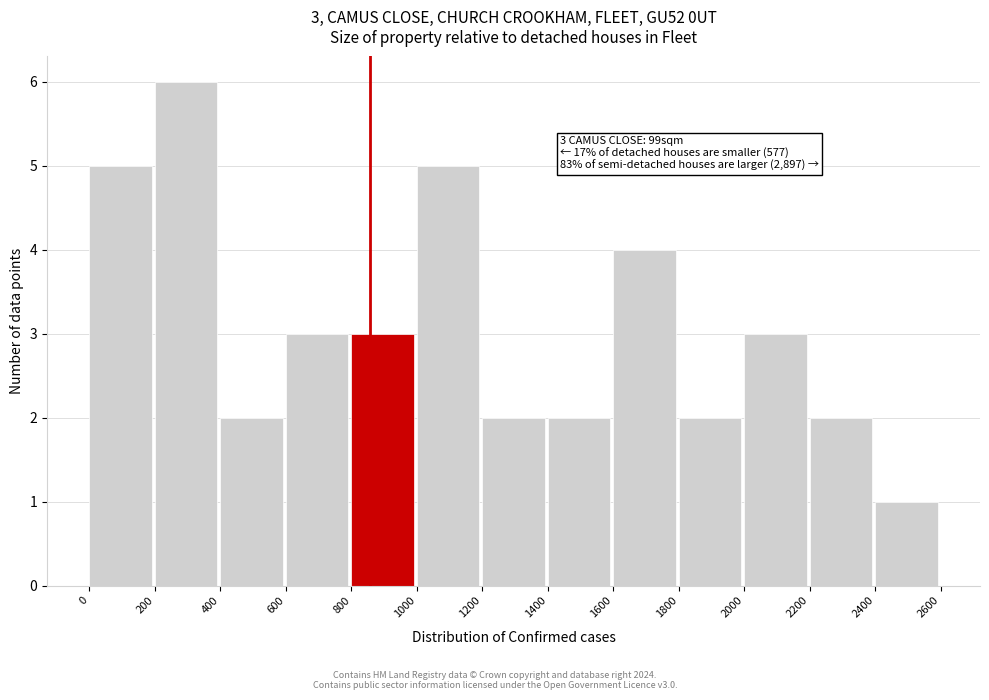

Which range on the x-axis has the tallest bar?

200 to 400